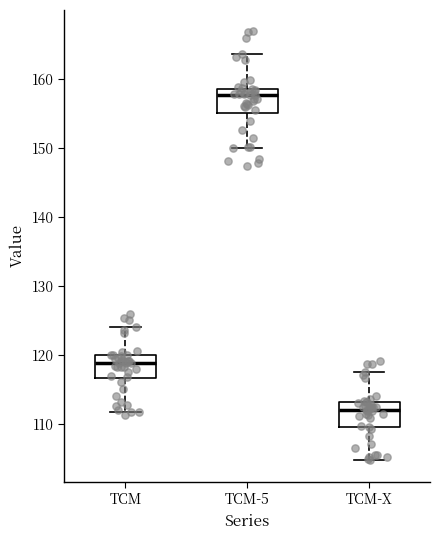

Reading left to right, read every box against the y-axis: the position of its median line, the range the box covers, and the ends of its whiskers. The values are not printed on the chart, so give them approximately, as read against the axis.

TCM: median 119, box 117 to 120, whiskers 112 to 124
TCM-5: median 158, box 155 to 159, whiskers 150 to 164
TCM-X: median 112, box 110 to 113, whiskers 105 to 117